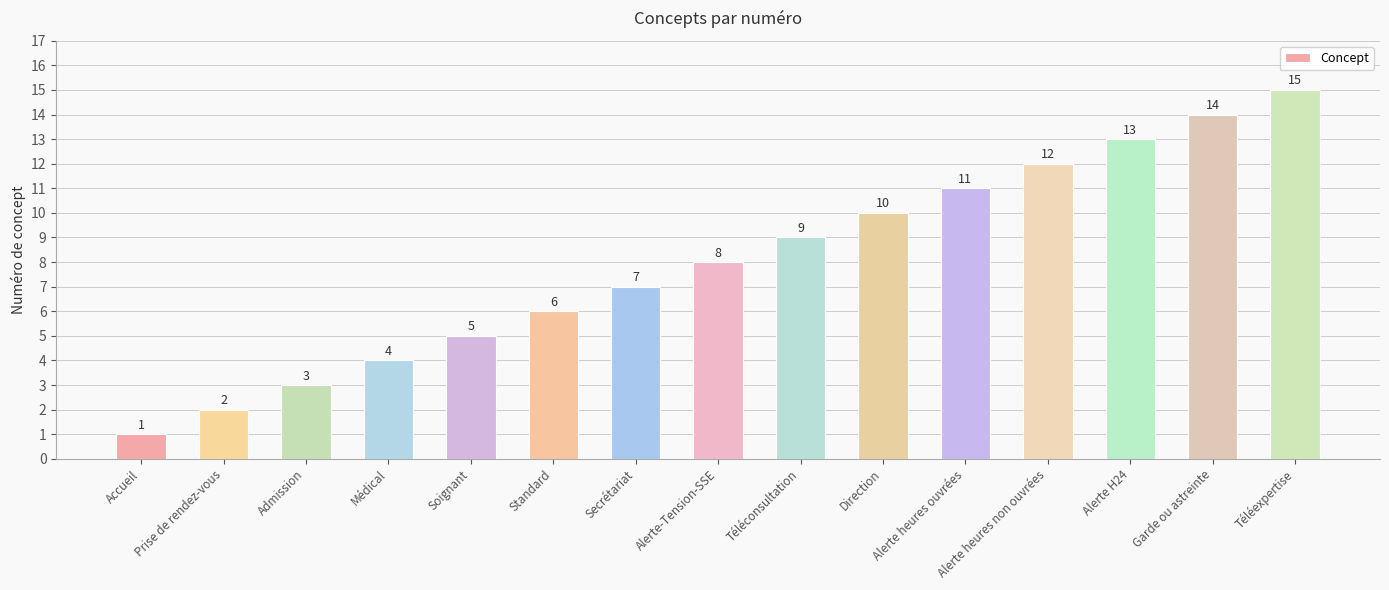

Does the chart contain stacked bars?

No